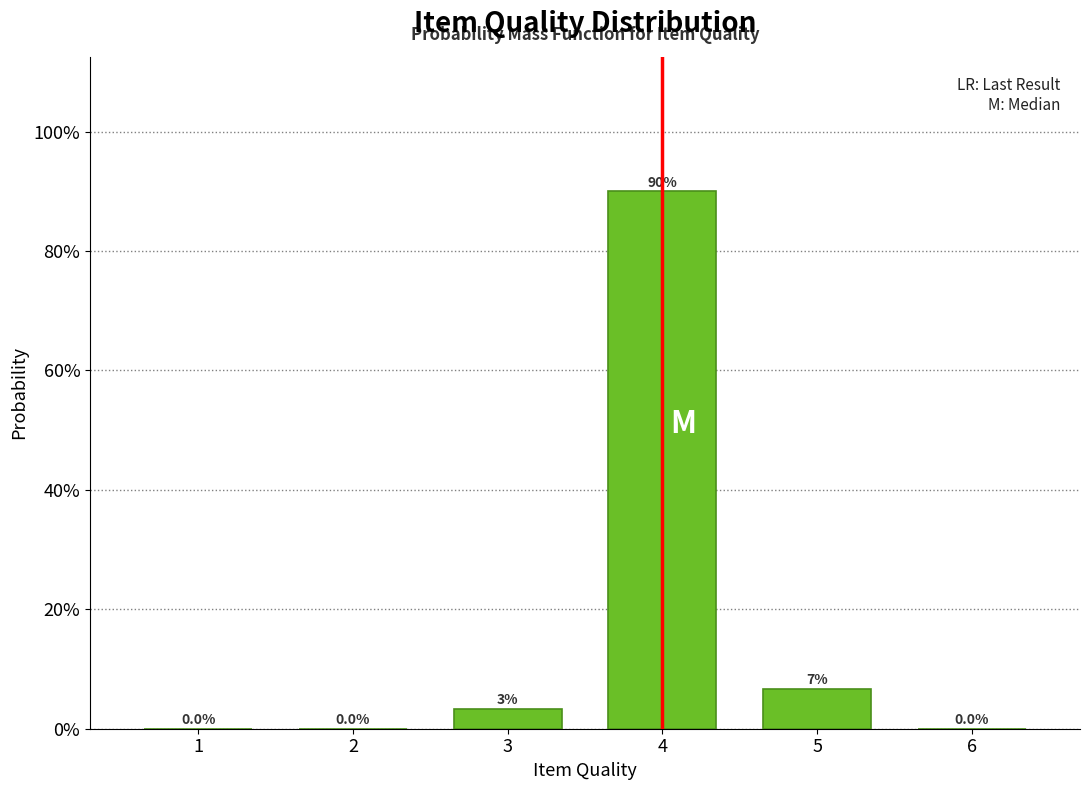

What is the change in value from 2 to 4?

+90.0